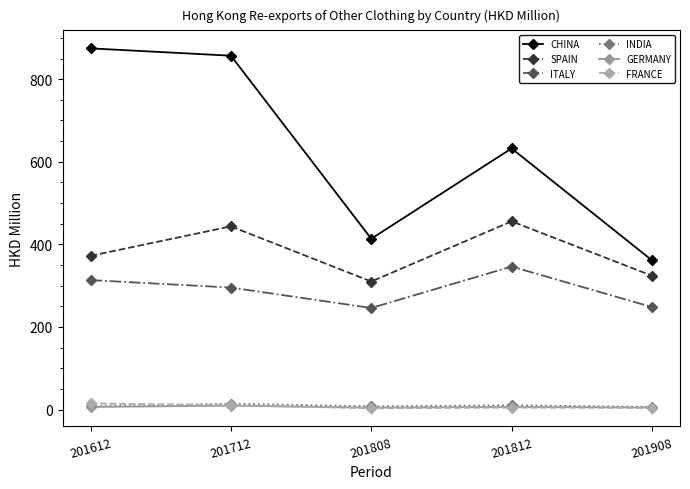

How many distinct data groups are displayed?

6